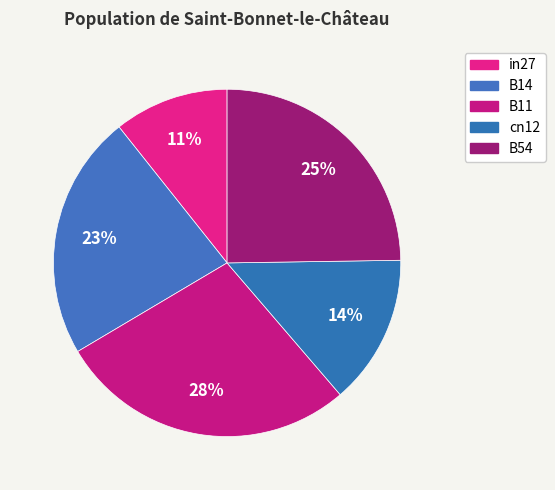

How many segments does this pie chart have?

5